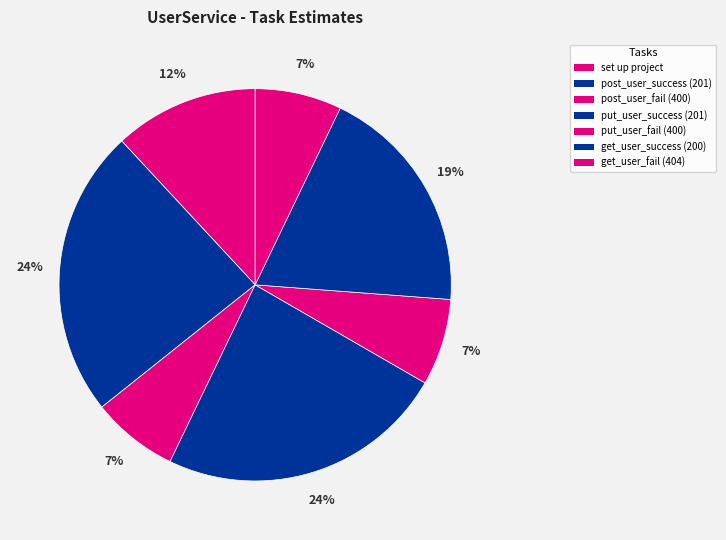

How many segments does this pie chart have?

7